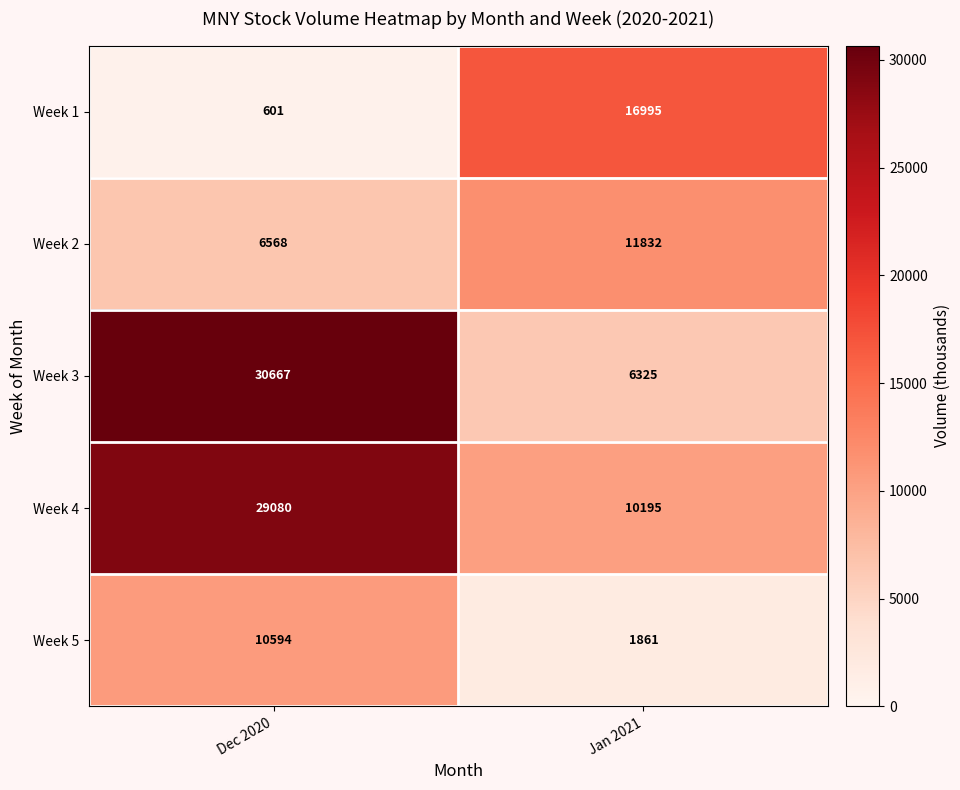

What is the difference between the Week 5 values at Dec 2020 and Jan 2021?

8733